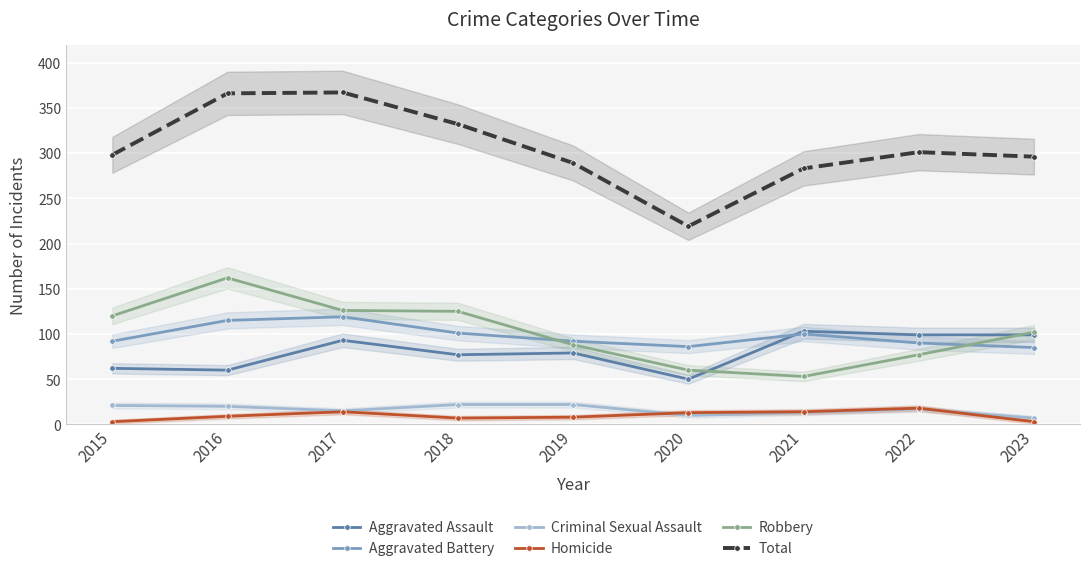

Is it true that Total equals 332 at 2018?

True